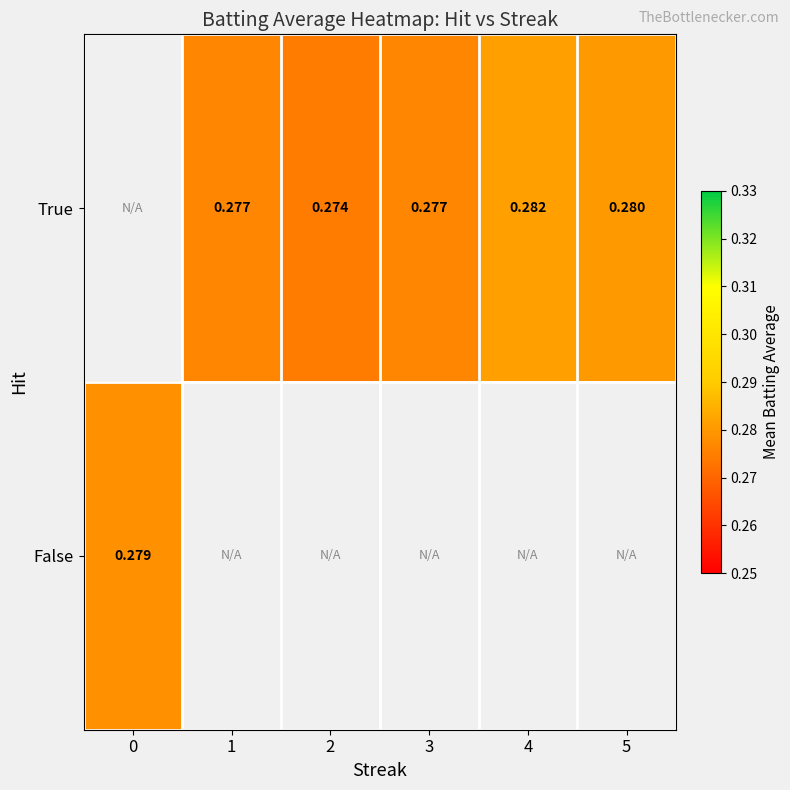

Which category has the highest value across all series?

4